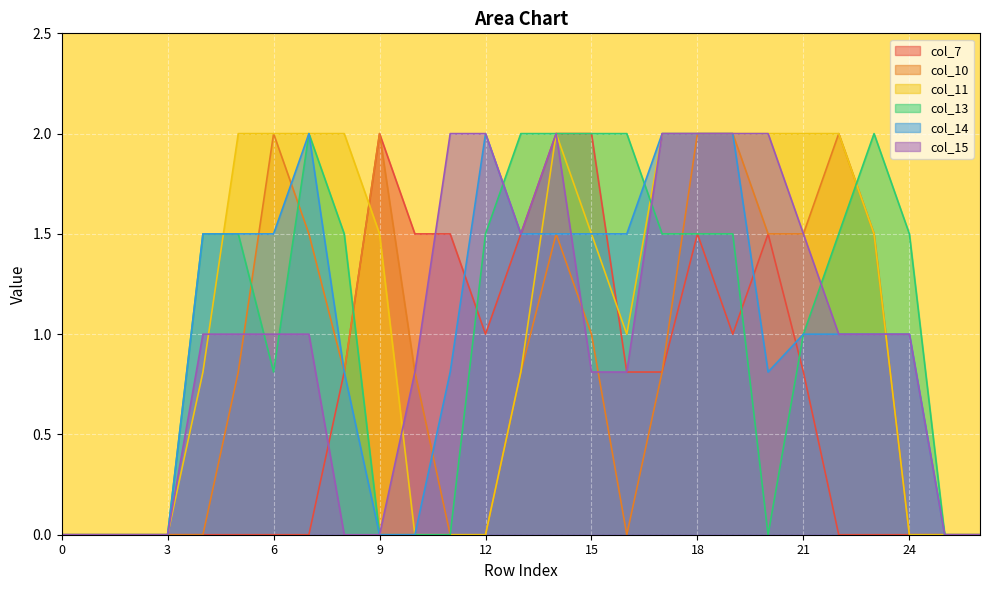

The col_11 series shows 1.0 at 1. True or false?

False